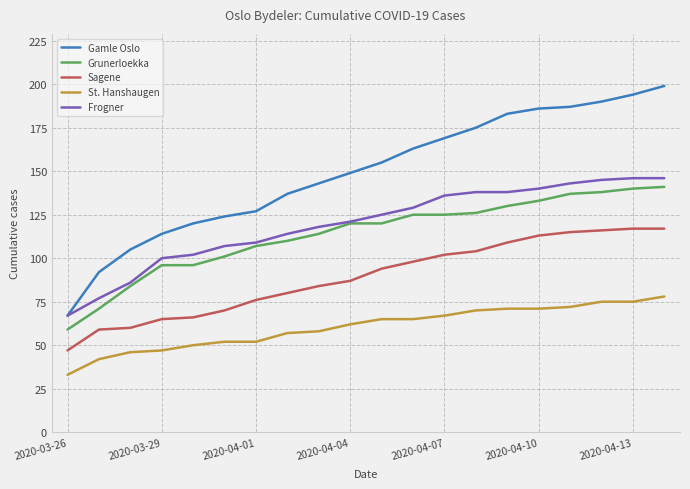

Which series has the largest total across all categories?

Gamle Oslo